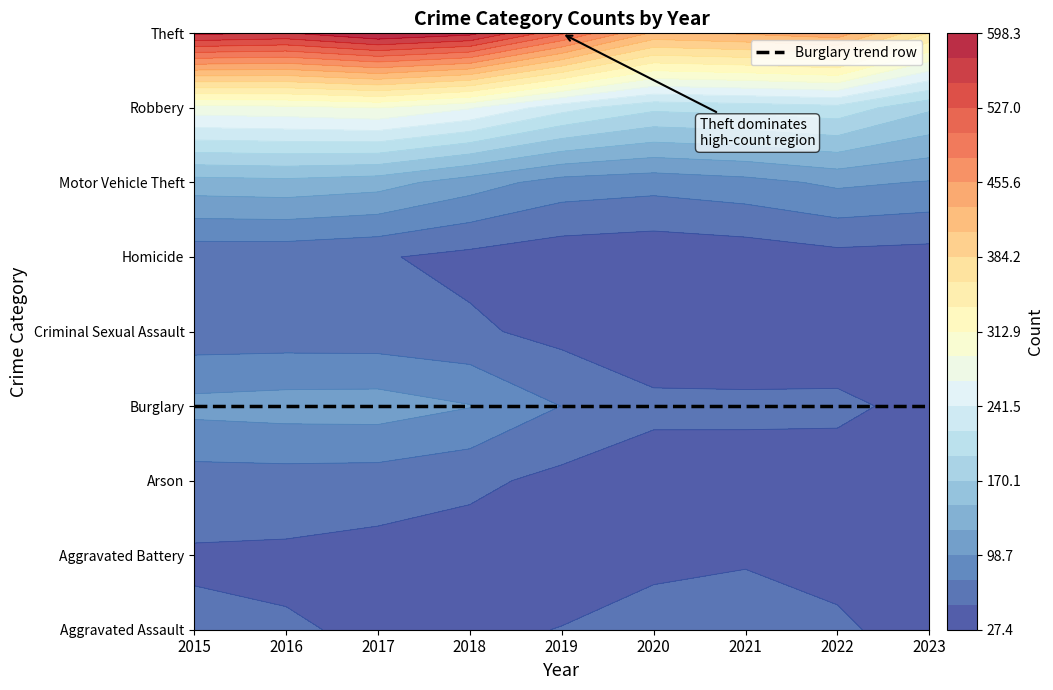

True or false: Aggravated Assault has a value of 54 at 2016.

True